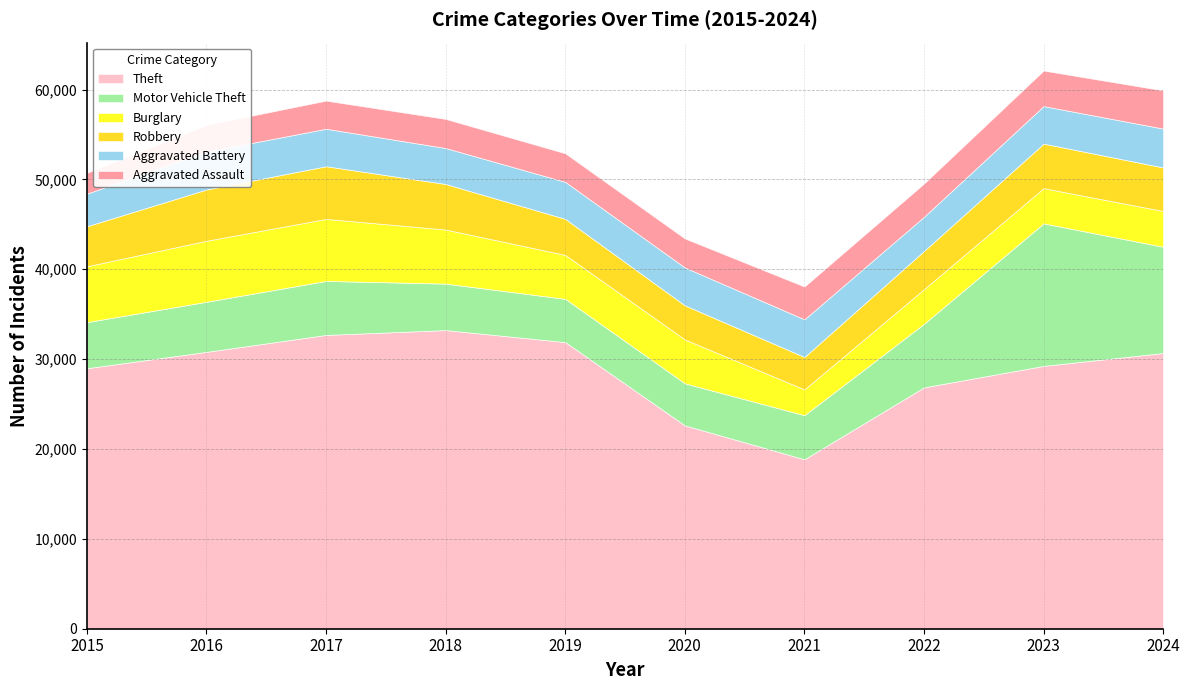

What is the sum of all Aggravated Assault values?

33638